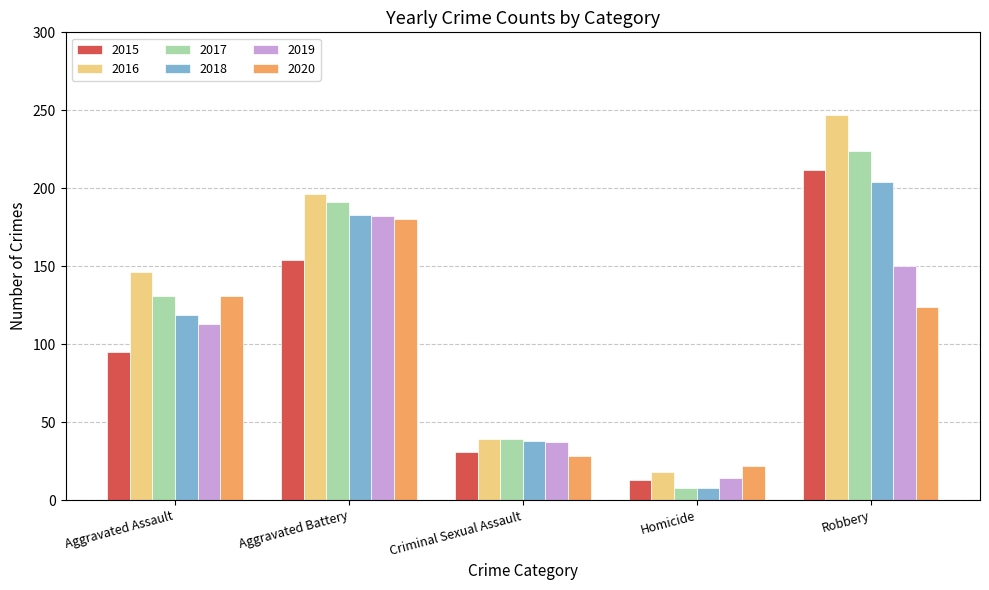

At how many categories does at least one series exceed 177?

2